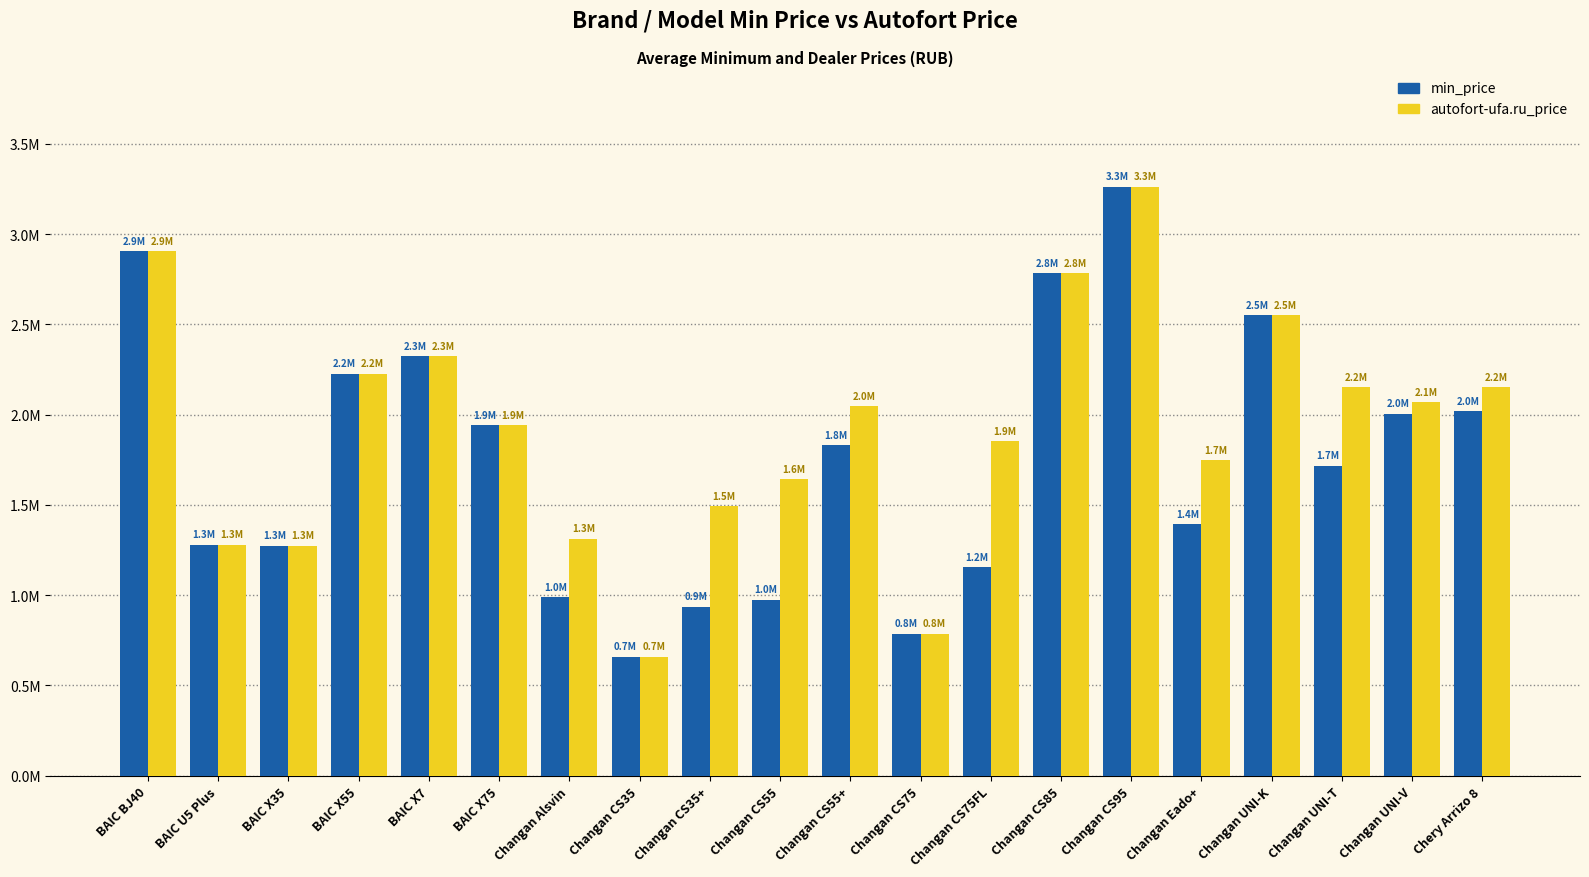

Does the chart contain any negative values?

No